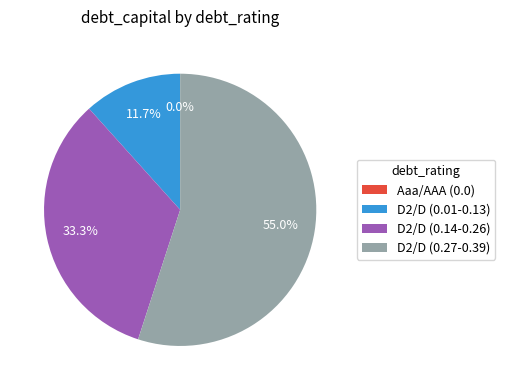

Do D2/D and D2/D together represent more than half of the pie?

No